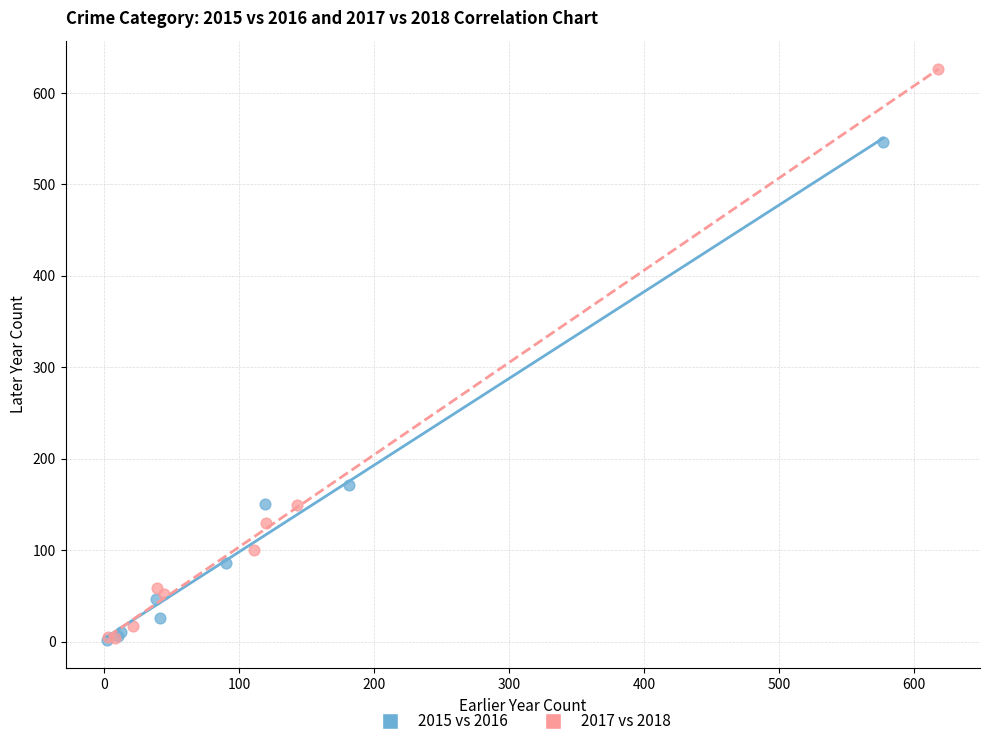

Which series reaches the maximum Y coordinate?

2017 vs 2018